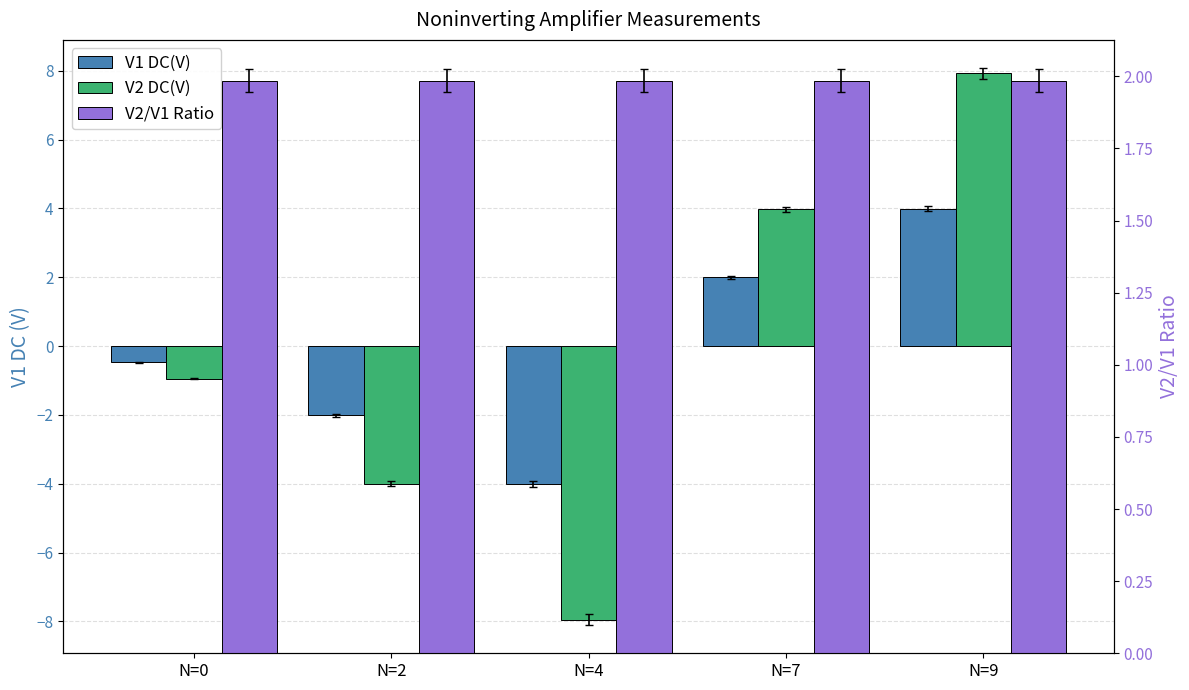

Which series has the largest total across all categories?

V2/V1 Ratio